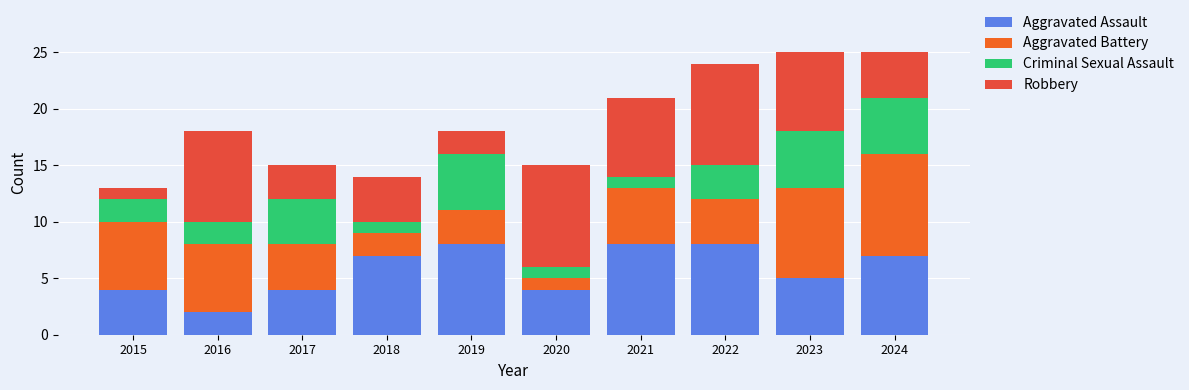

How many data points does each series have?

10